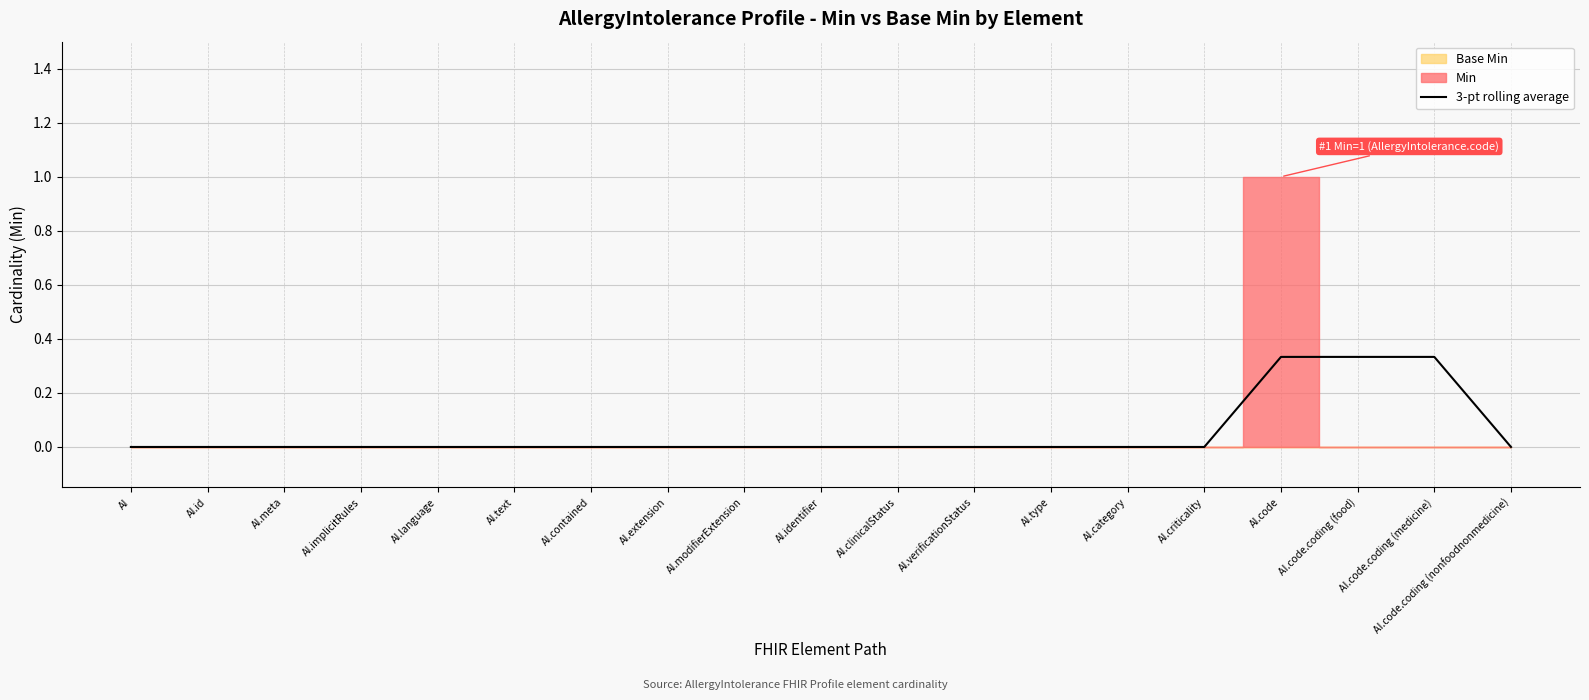

List the labels in order of value, largest first.

AI.code, AI.code.coding (food), AI.code.coding (medicine), AI, AI.id, AI.meta, AI.implicitRules, AI.language, AI.text, AI.contained, AI.extension, AI.modifierExtension, AI.identifier, AI.clinicalStatus, AI.verificationStatus, AI.type, AI.category, AI.criticality, AI.code.coding (nonfoodnonmedicine)